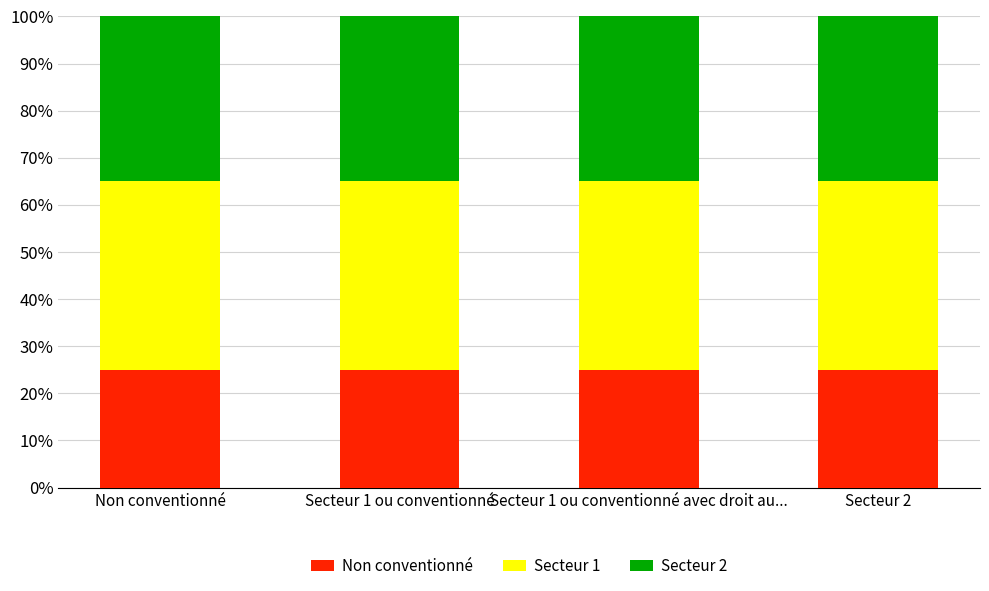

Are the bars horizontal?

No